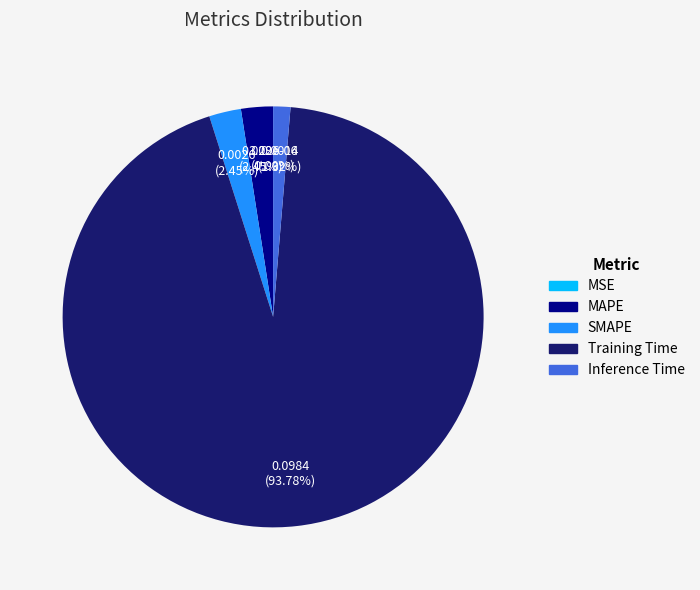

Between SMAPE and Inference Time, which is larger?

SMAPE